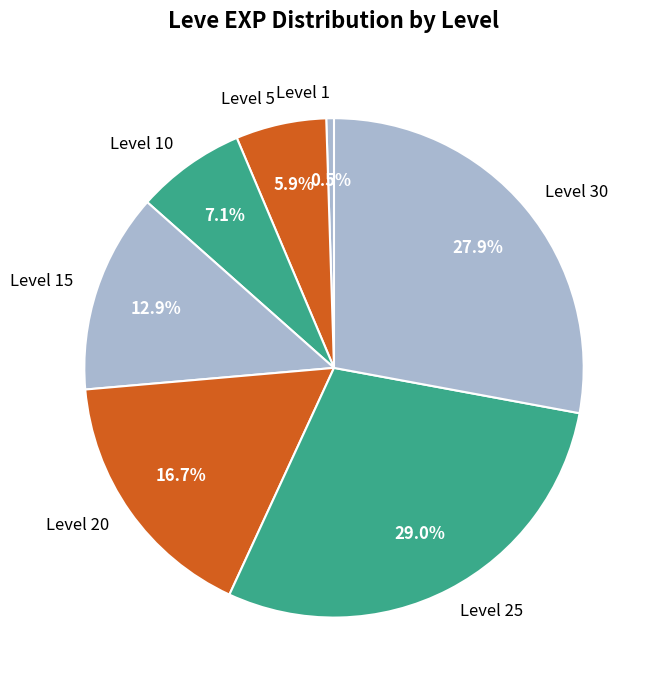

True or false: Level 15 accounts for 1% of the total.

False